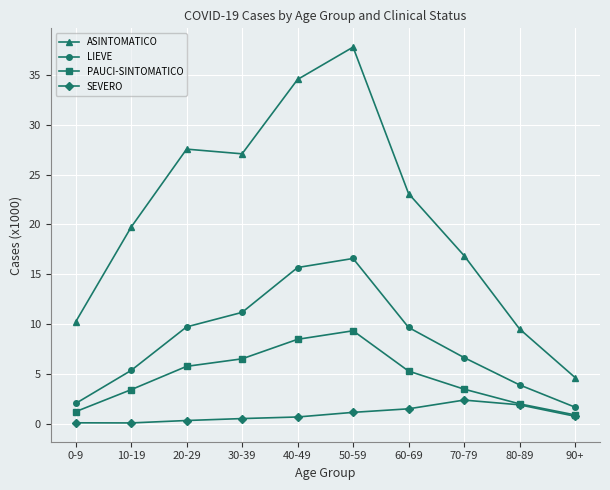

Which series has the widest spread of values?

ASINTOMATICO